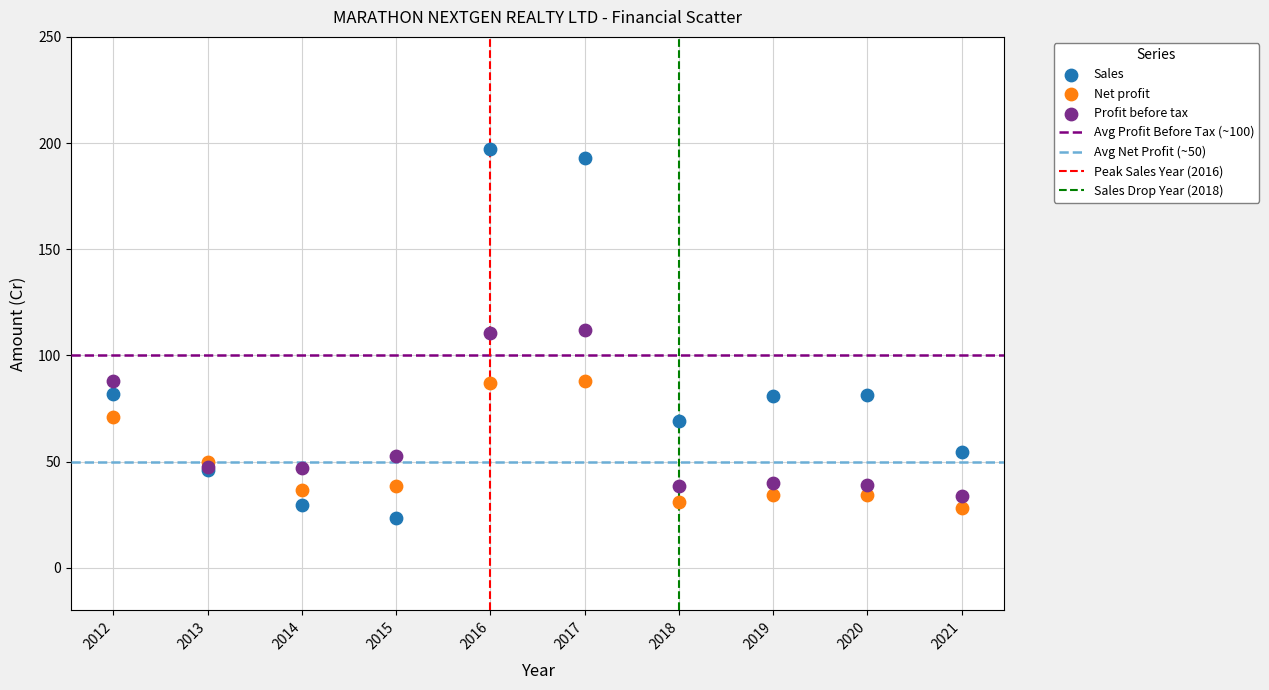

Which series contains the highest Y value?

Sales